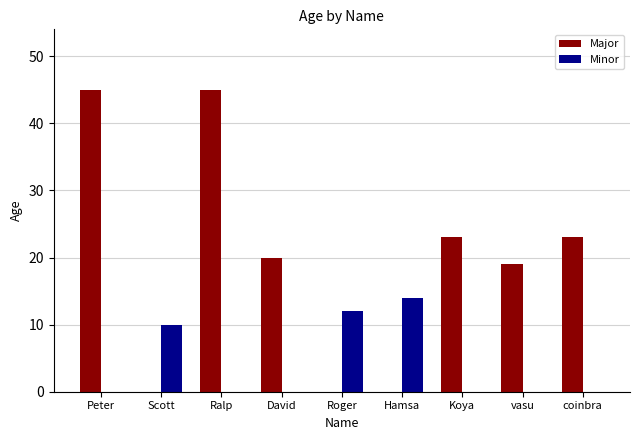

What is the spread (max minus min) of values at Scott?

10